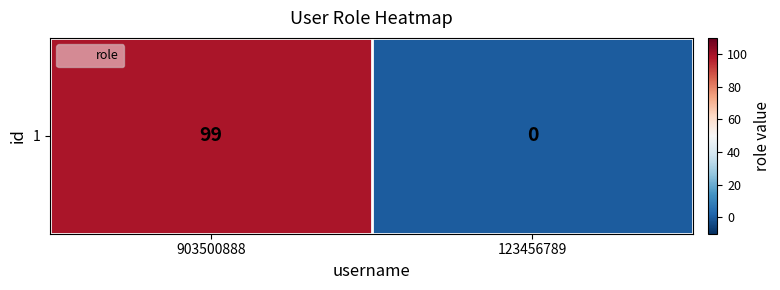

What is the greatest value displayed?

99